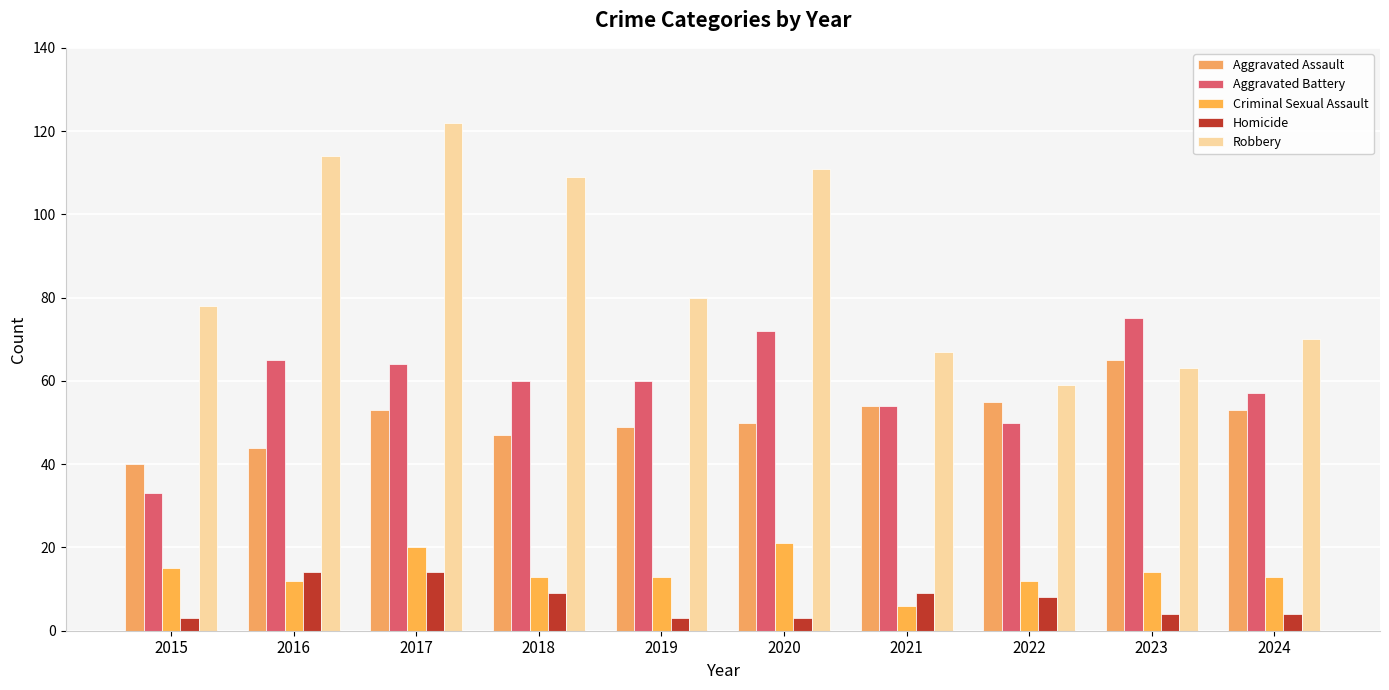

What is the value of the Aggravated Battery bar at the 4th from the left?

60